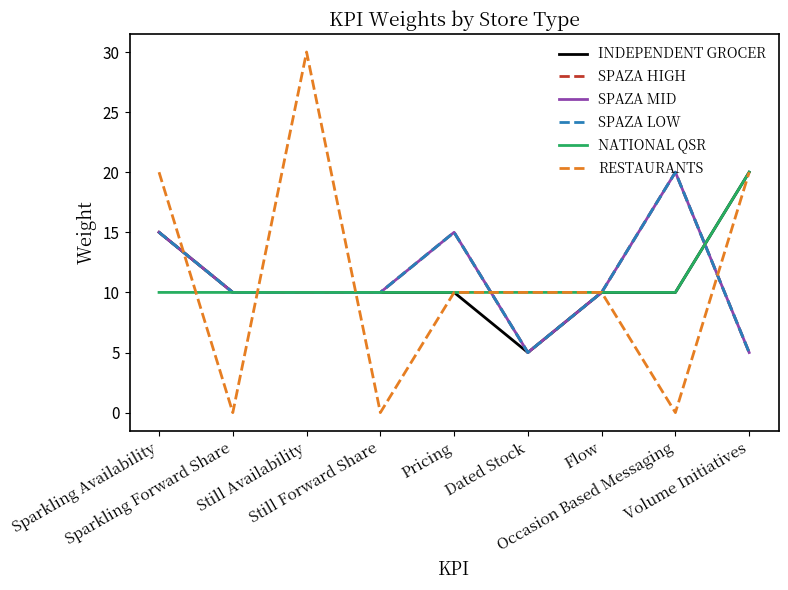

Reading left to right, transcribe all the data shown in this chart.

INDEPENDENT GROCER: Sparkling Availability=15	Sparkling Forward Share=10	Still Availability=10	Still Forward Share=10	Pricing=10	Dated Stock=5	Flow=10	Occasion Based Messaging=10	Volume Initiatives=20
SPAZA HIGH: Sparkling Availability=15	Sparkling Forward Share=10	Still Availability=10	Still Forward Share=10	Pricing=15	Dated Stock=5	Flow=10	Occasion Based Messaging=20	Volume Initiatives=5
SPAZA MID: Sparkling Availability=15	Sparkling Forward Share=10	Still Availability=10	Still Forward Share=10	Pricing=15	Dated Stock=5	Flow=10	Occasion Based Messaging=20	Volume Initiatives=5
SPAZA LOW: Sparkling Availability=15	Sparkling Forward Share=10	Still Availability=10	Still Forward Share=10	Pricing=15	Dated Stock=5	Flow=10	Occasion Based Messaging=20	Volume Initiatives=5
NATIONAL QSR: Sparkling Availability=10	Sparkling Forward Share=10	Still Availability=10	Still Forward Share=10	Pricing=10	Dated Stock=10	Flow=10	Occasion Based Messaging=10	Volume Initiatives=20
RESTAURANTS: Sparkling Availability=20	Sparkling Forward Share=0	Still Availability=30	Still Forward Share=0	Pricing=10	Dated Stock=10	Flow=10	Occasion Based Messaging=0	Volume Initiatives=20